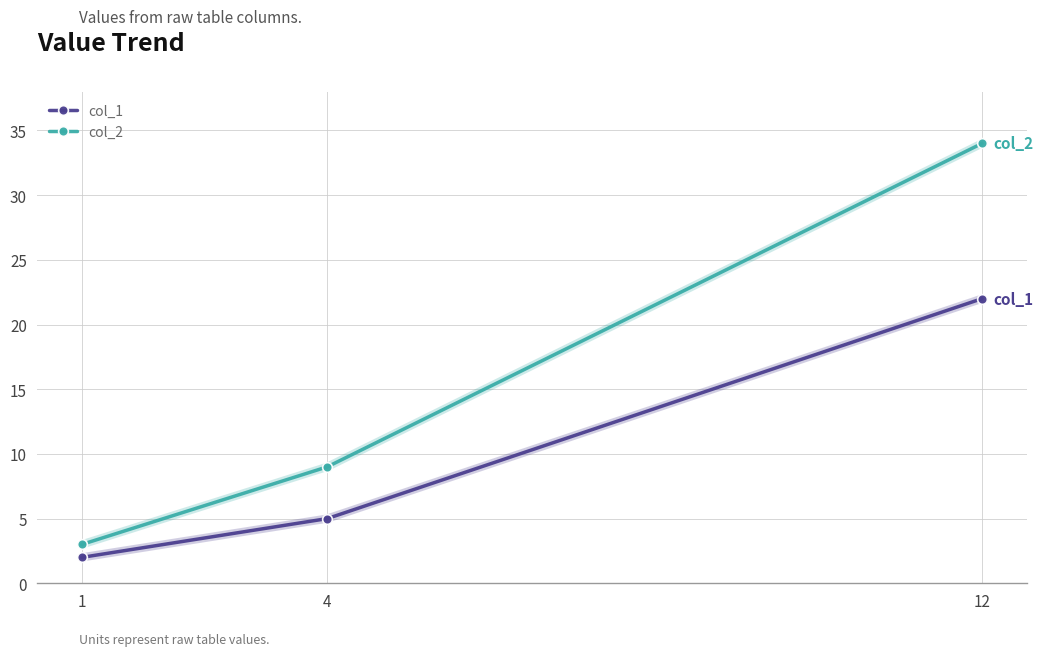

What is the total value across all series at 1?

5